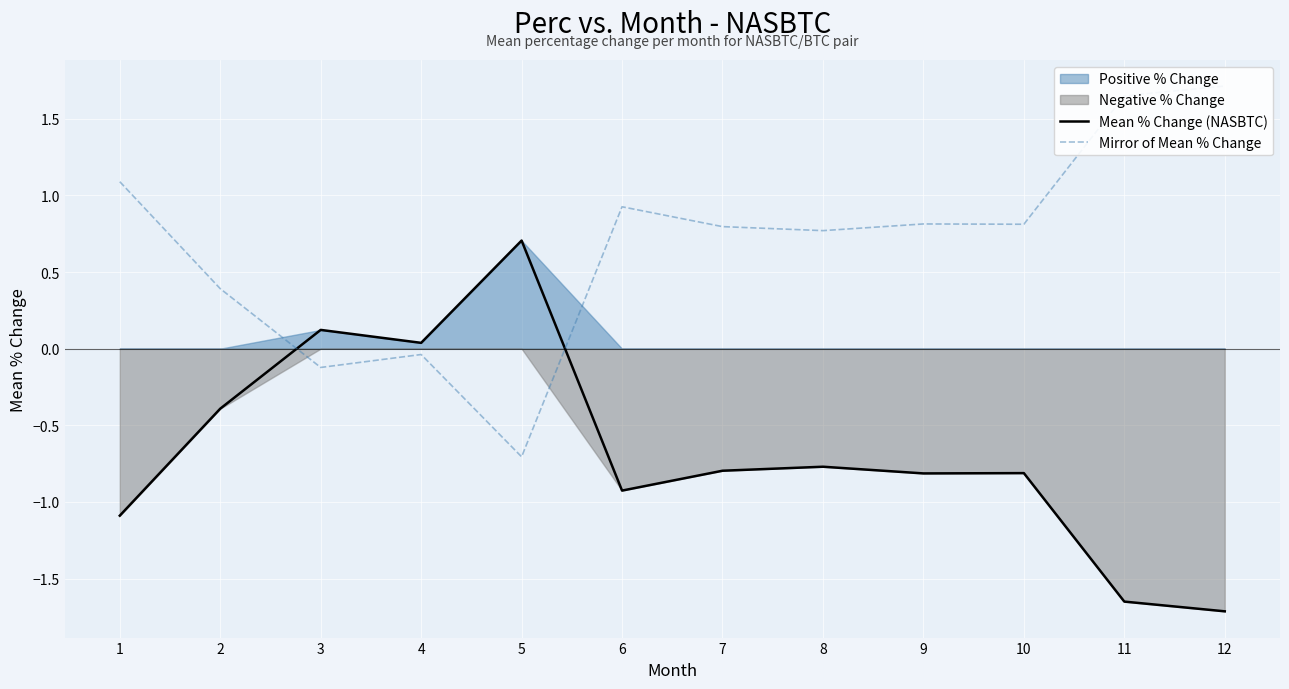

Is it true that Mean % Change (NASBTC) equals -1.7 at 1?

False